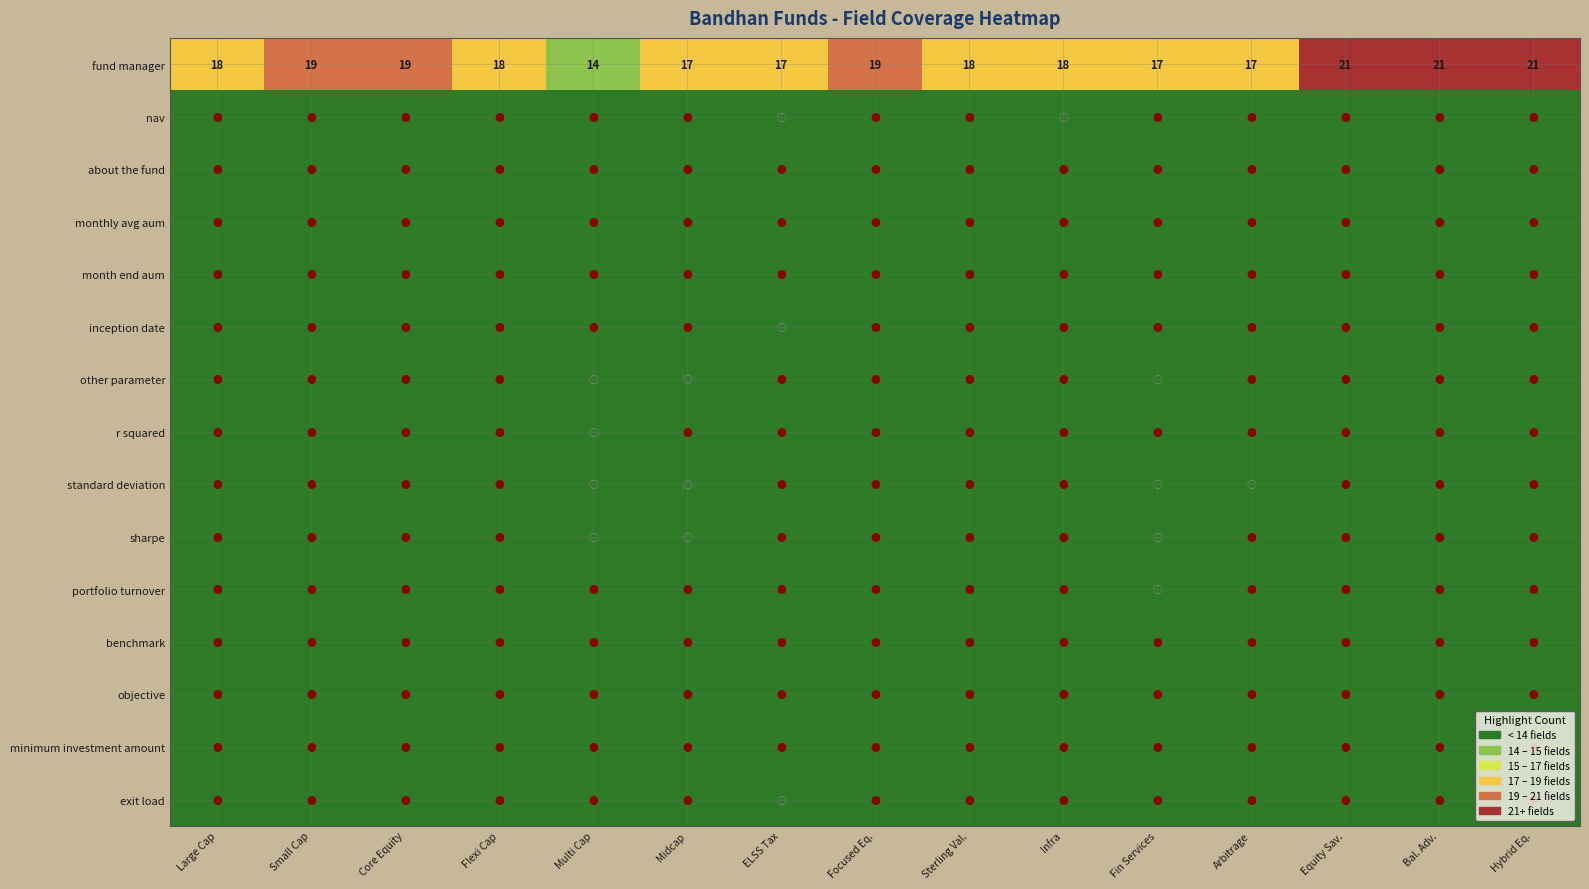

What is the sum of the fund manager values at Midcap and Infra?

35